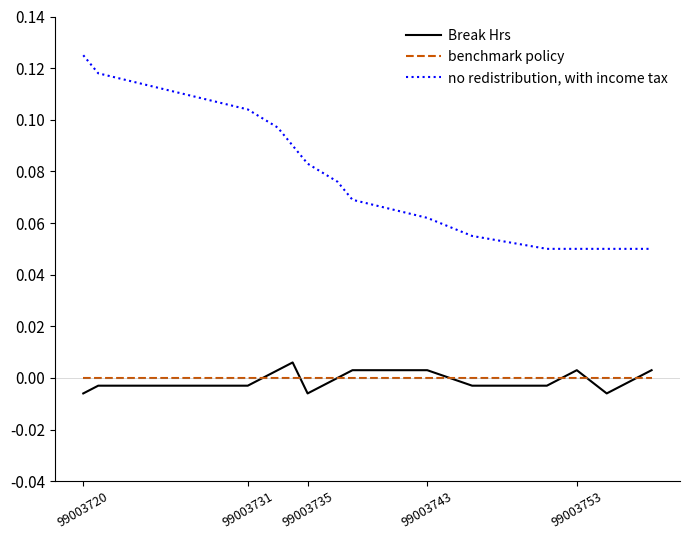

Which series has the largest total across all categories?

no redistribution, with income tax